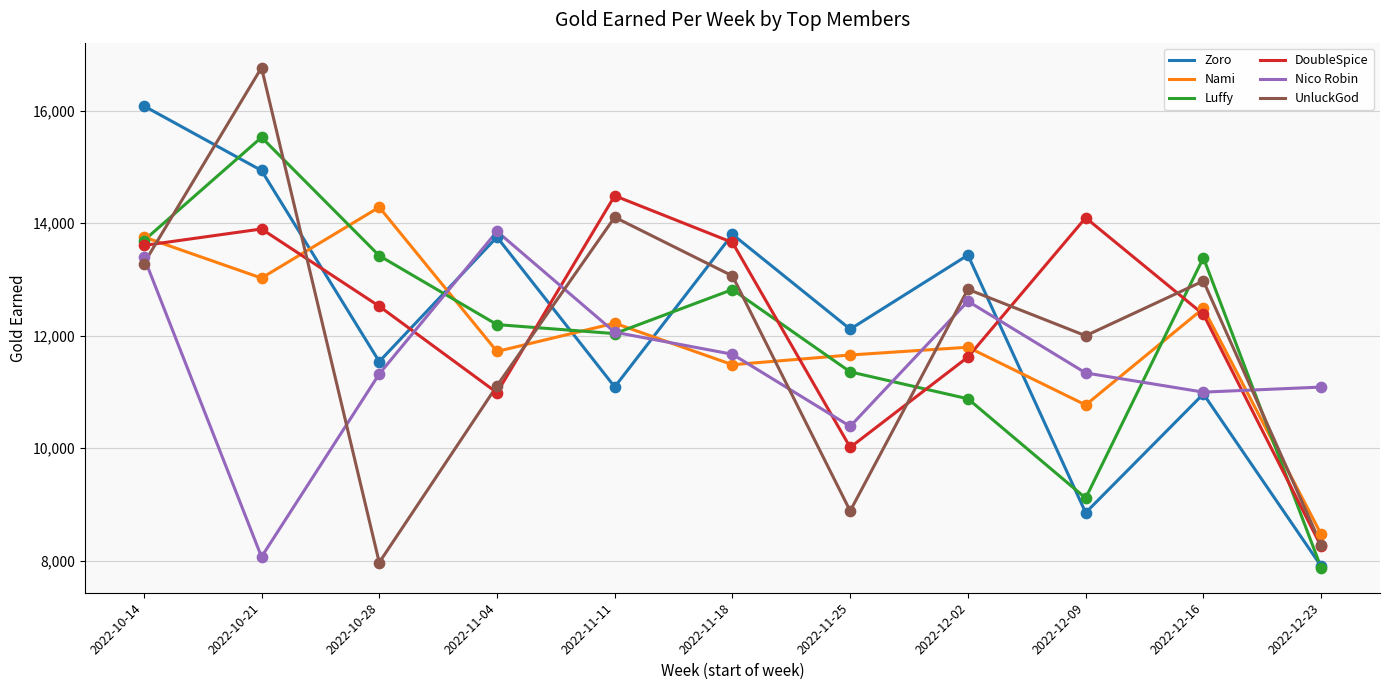

At how many categories does at least one series exceed 12430?

9